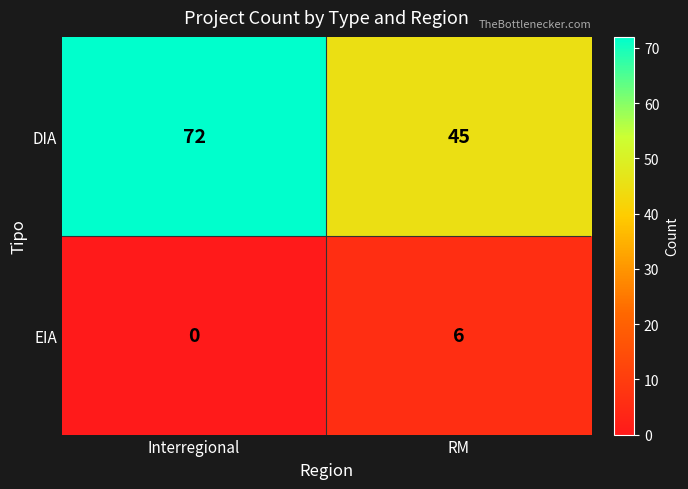

Which series has the largest total across all categories?

DIA